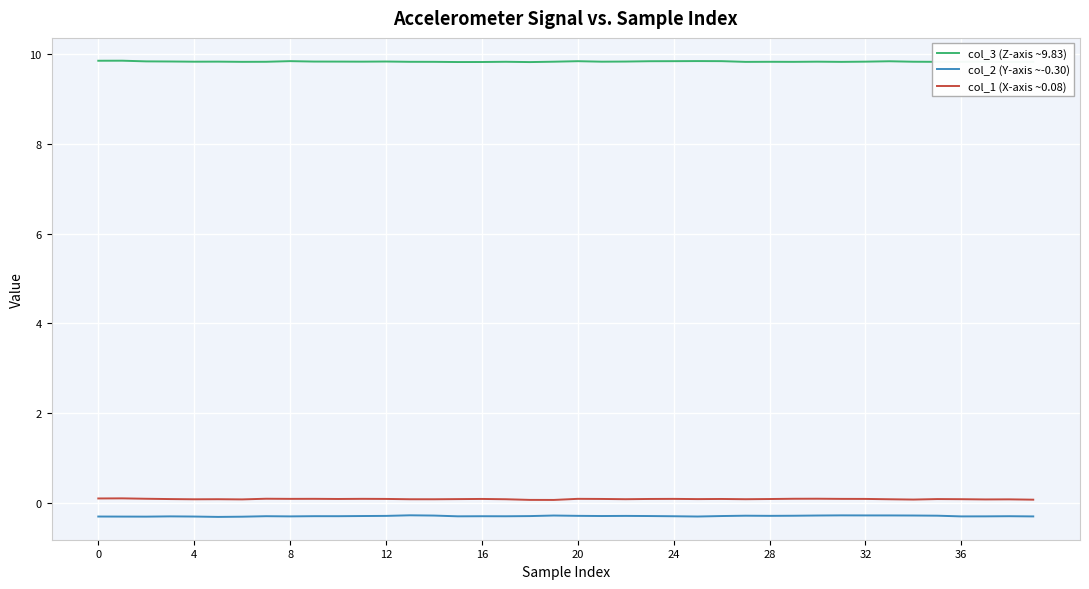

True or false: col_3 (Z-axis ~9.83) and col_1 (X-axis ~0.08) cross at least once.

False